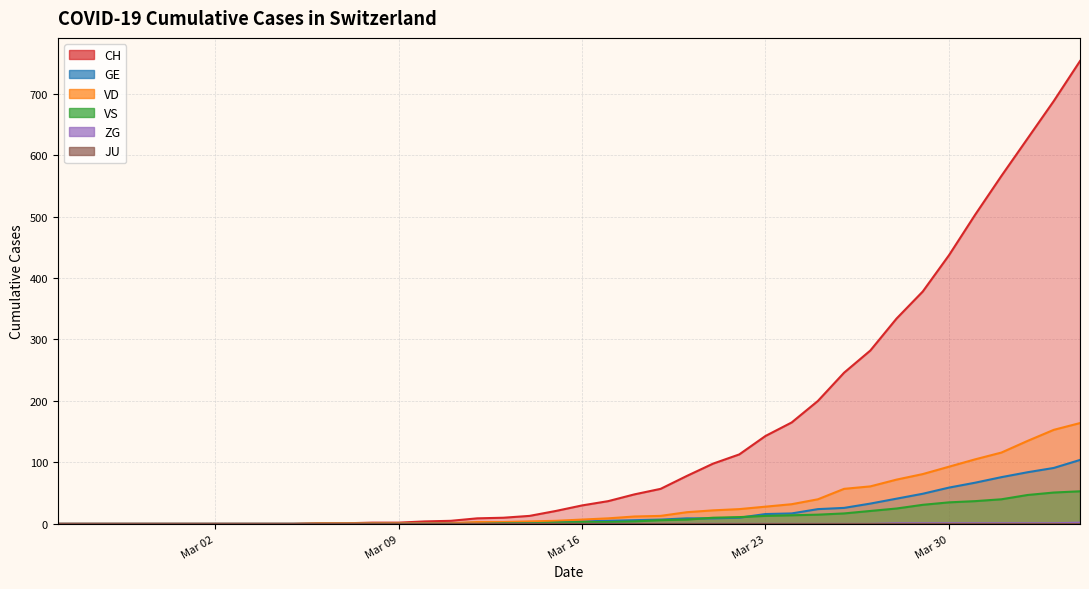

What is the difference between the maximum and second lowest values in the GE series?

104